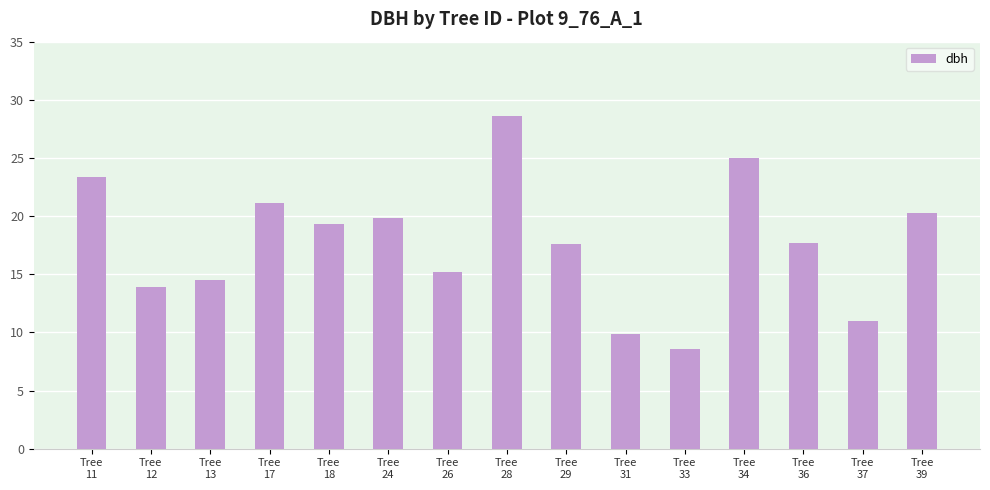

What is the value of the 13th bar from the left?

17.7